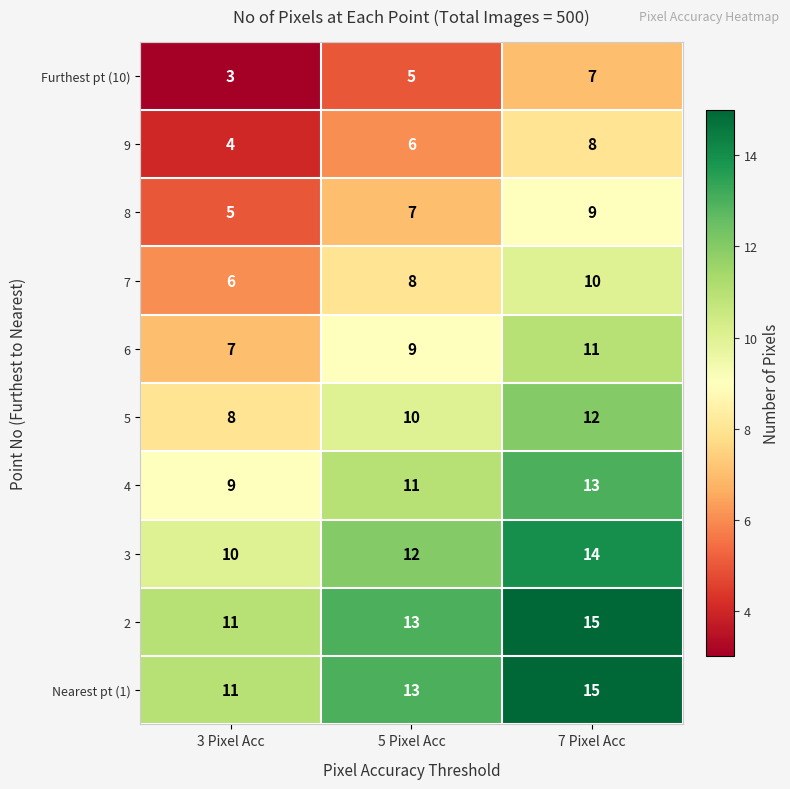

Read the Nearest pt (1) value at 5 Pixel Acc.

13